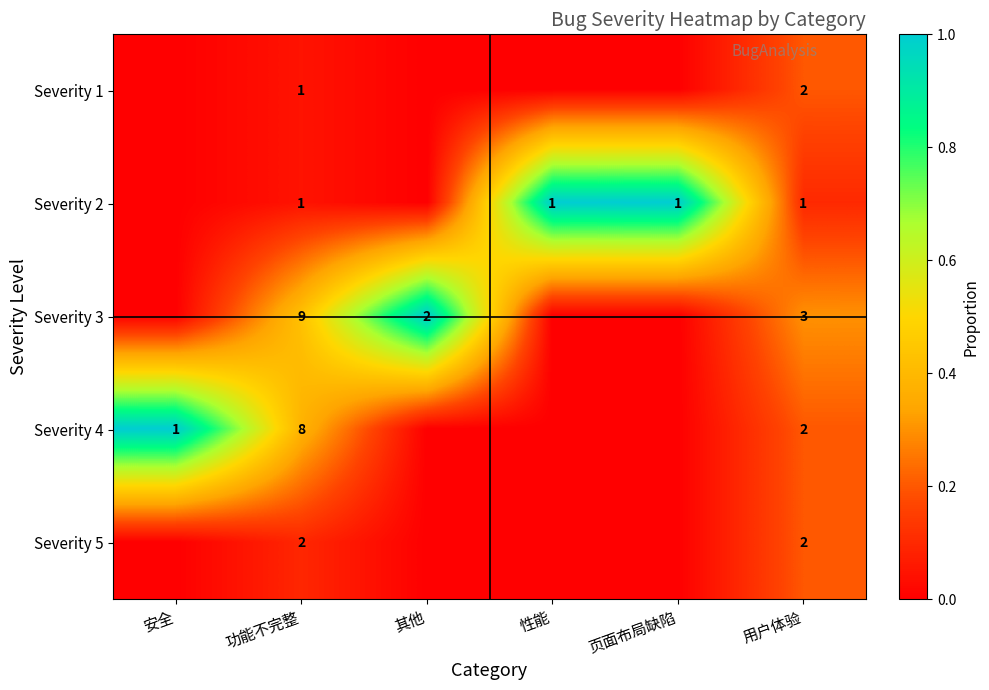

The Severity 4 series shows 3 at 用户体验. True or false?

False